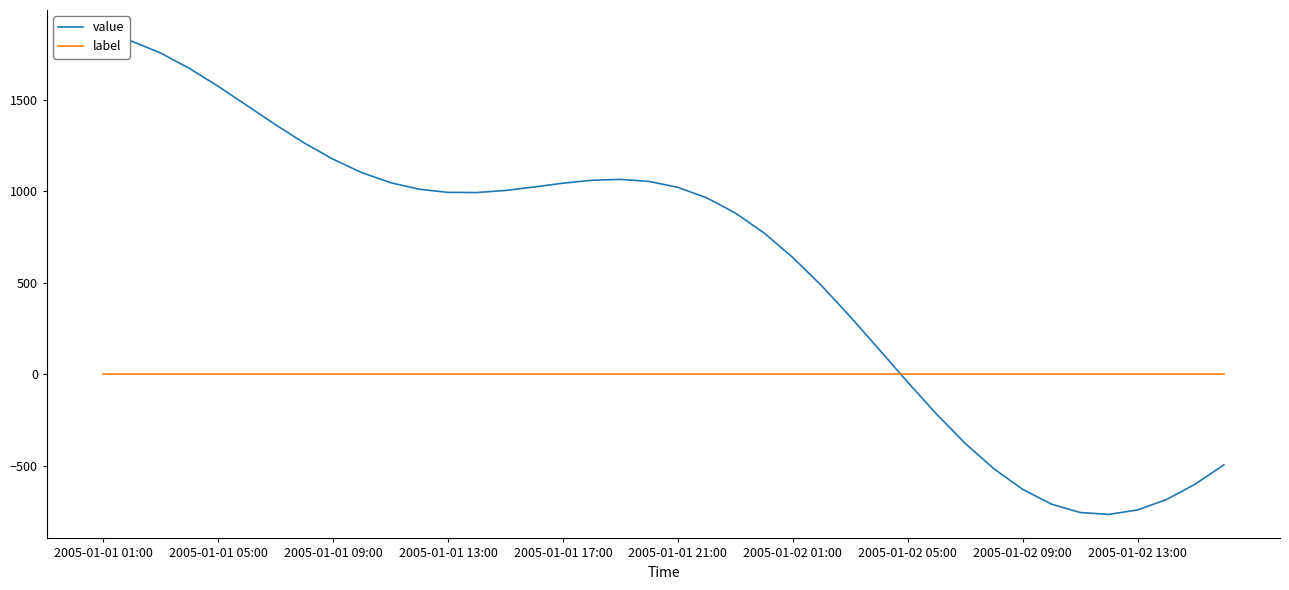

At 10, list the series in order from largest to smallest.

value, label